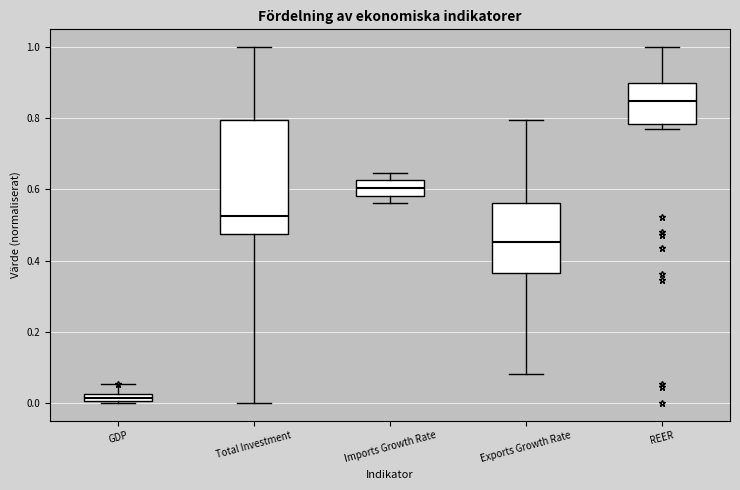

Which box's median line is the highest?

REER